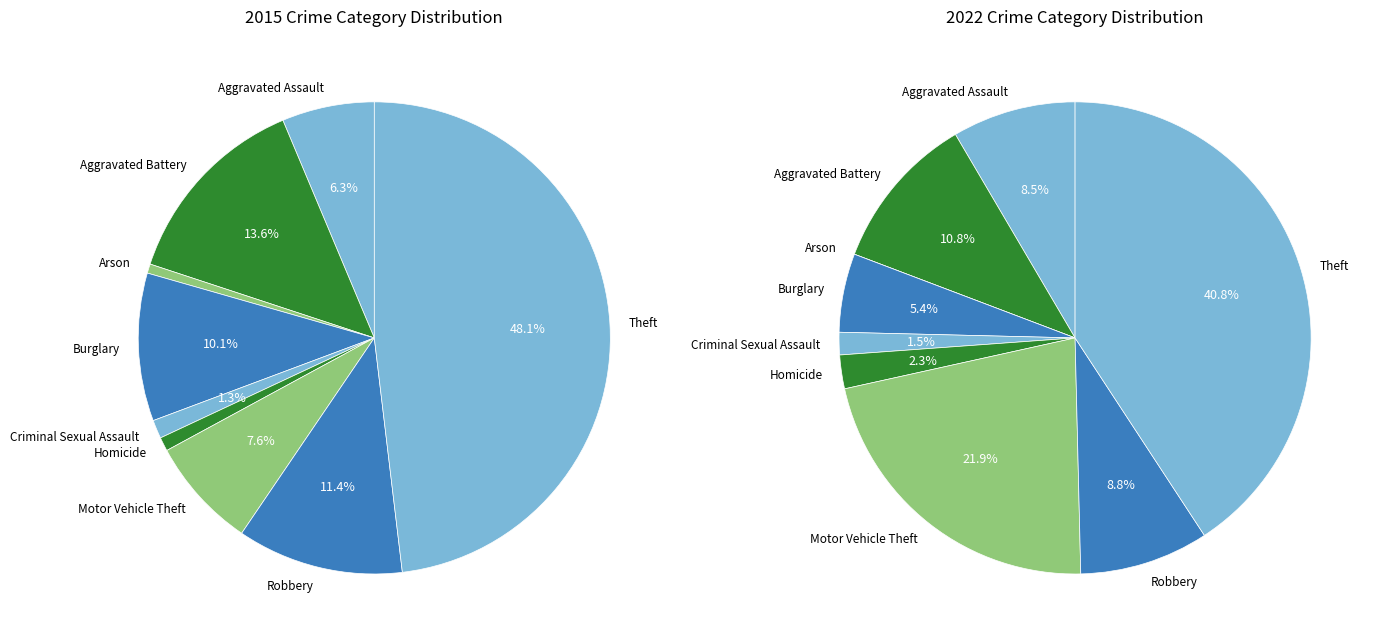

Between Burglary and Homicide, which series saw the biggest shift?

values_2015